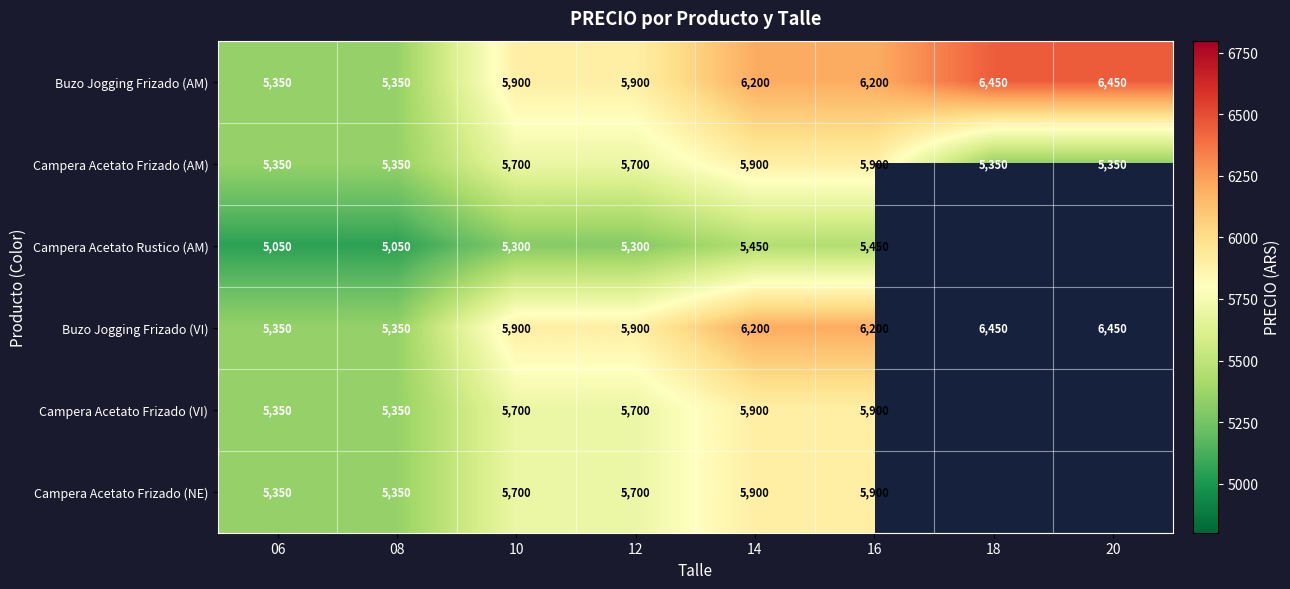

What is the minimum value shown in the chart?

5050.0